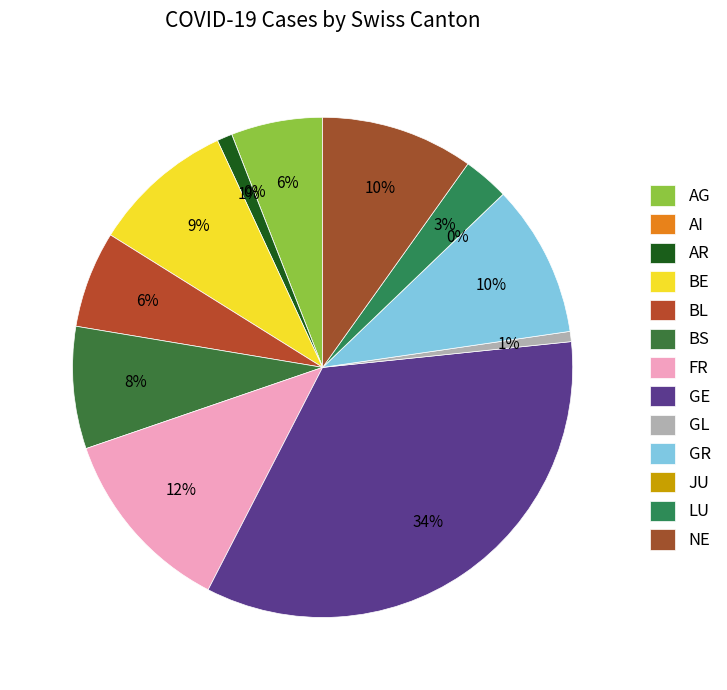

Does any single category account for the majority?

No